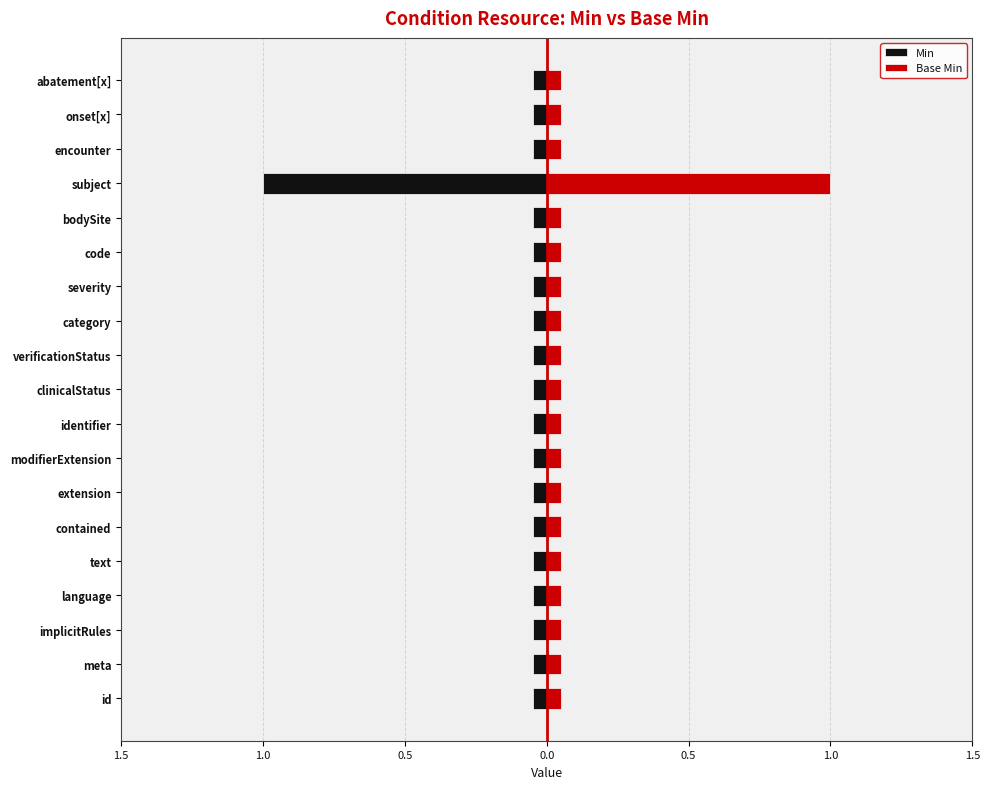

Reading left to right, transcribe all the data shown in this chart.

Min: -0.1	-0.1	-0.1	-0.1	-0.1	-0.1	-0.1	-0.1	-0.1	-0.1	-0.1	-0.1	-0.1	-0.1	-0.1	-1.0	-0.1	-0.1	-0.1
Base Min: 0.1	0.1	0.1	0.1	0.1	0.1	0.1	0.1	0.1	0.1	0.1	0.1	0.1	0.1	0.1	1.0	0.1	0.1	0.1